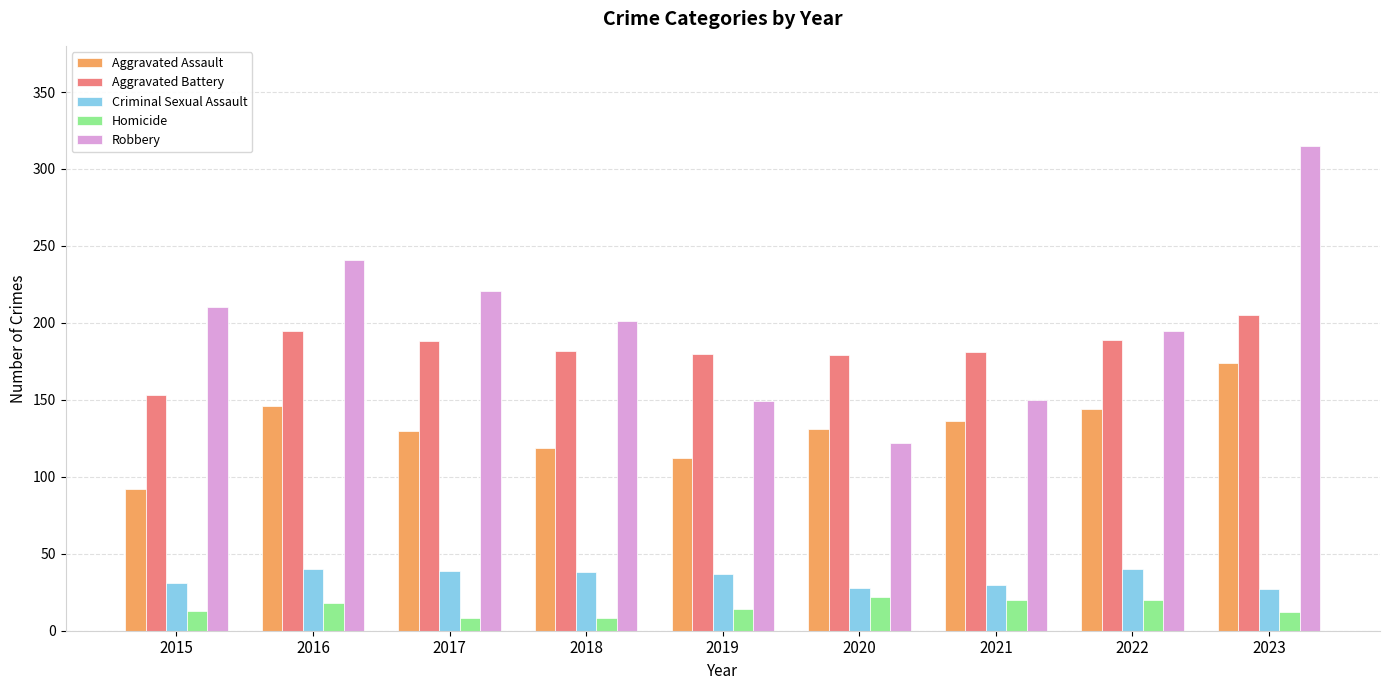

Rank the series at 2016 from lowest to highest value.

Homicide, Criminal Sexual Assault, Aggravated Assault, Aggravated Battery, Robbery